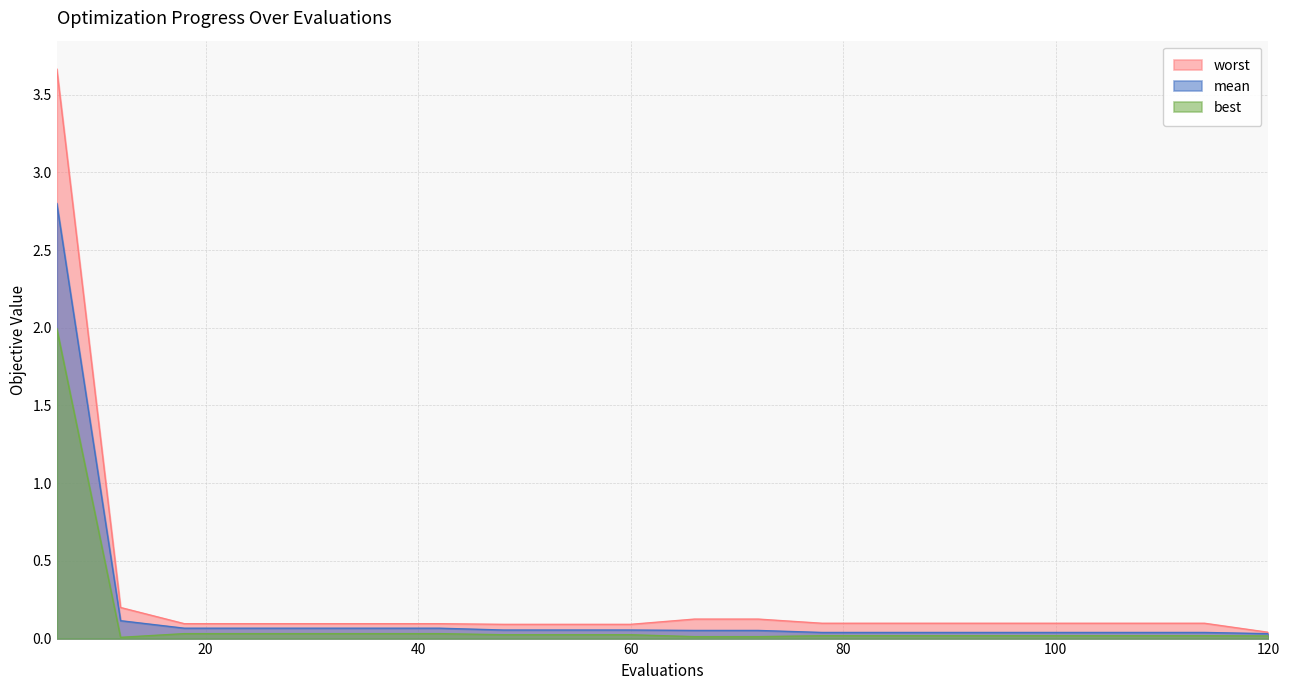

True or false: worst and mean cross at least once.

False